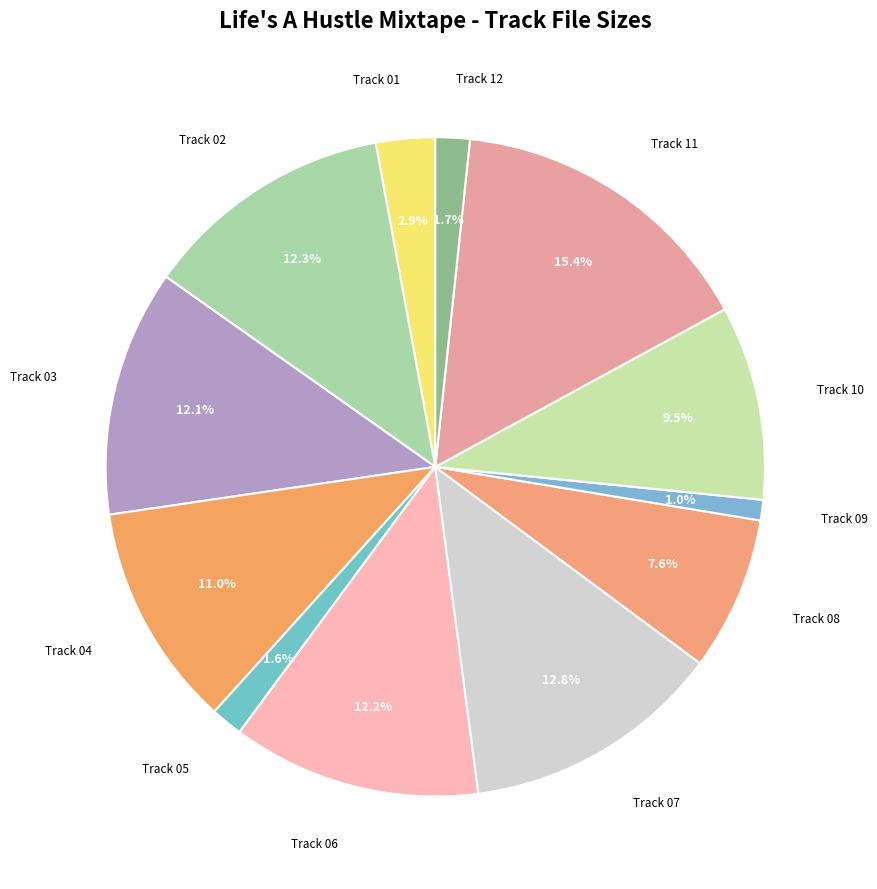

Does Track 06 represent more than half of the total?

No